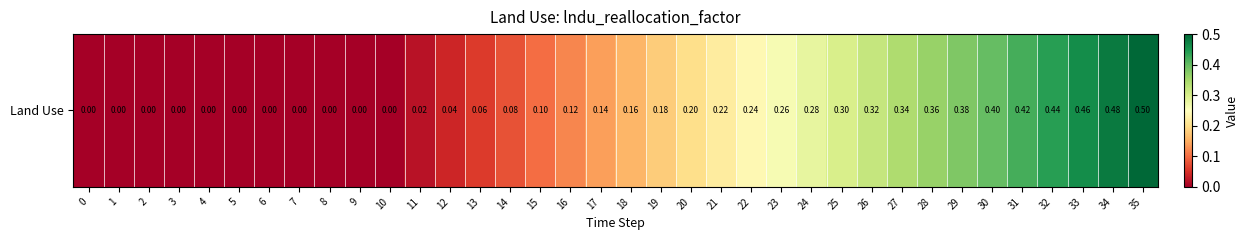

Count the number of data series in this chart.

1